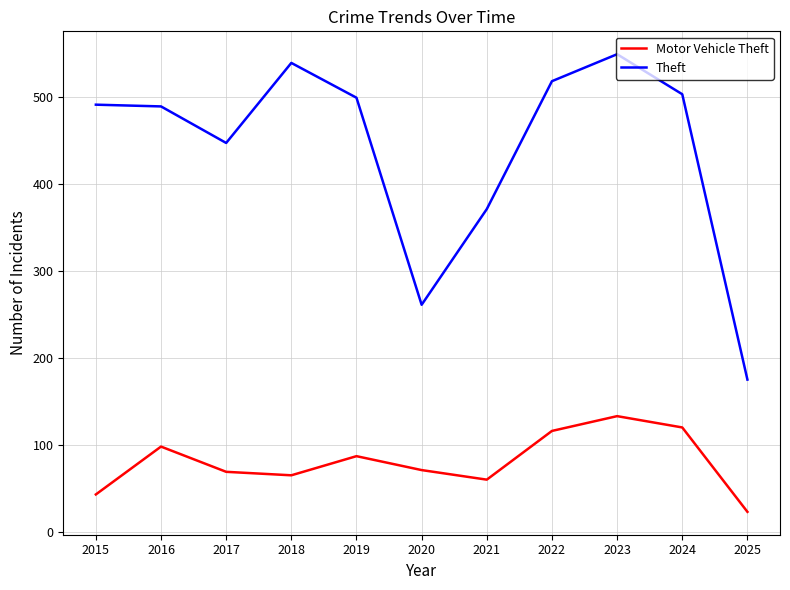

How many lines are shown in the chart?

2